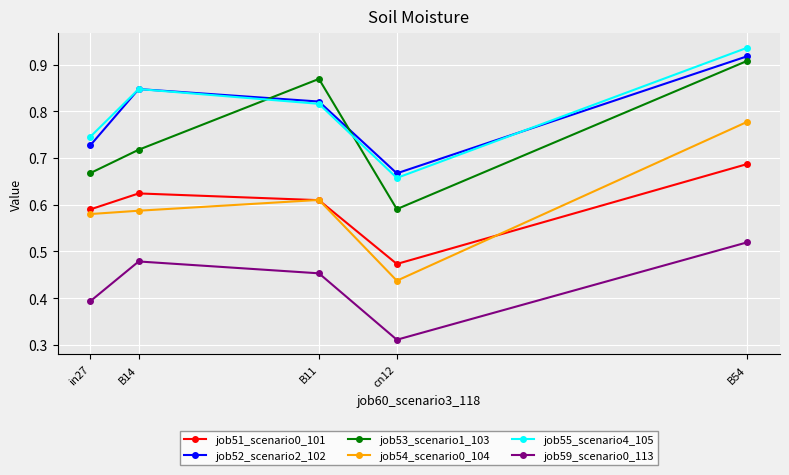

Count the number of data series in this chart.

6